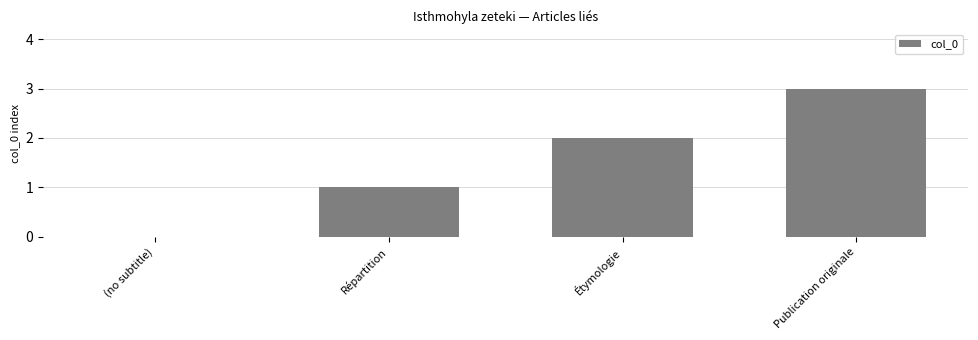

What is the sum of the values at Répartition and Publication originale?

4